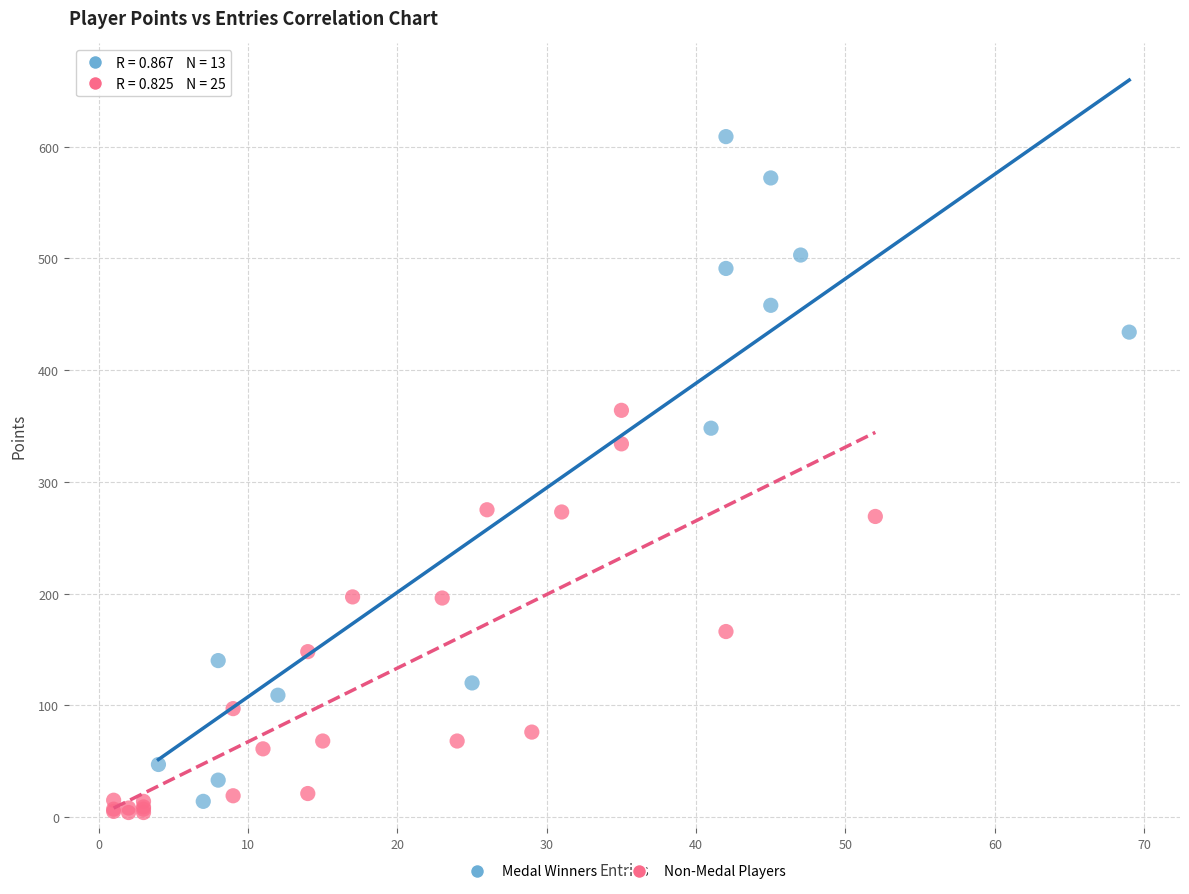

Which series has the widest spread of Y values?

Medal Winners